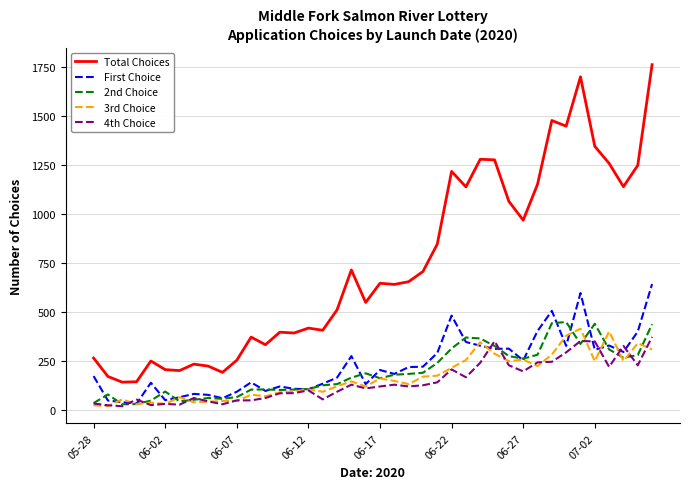

What are all the series names shown in the legend?

Total Choices, First Choice, 2nd Choice, 3rd Choice, 4th Choice